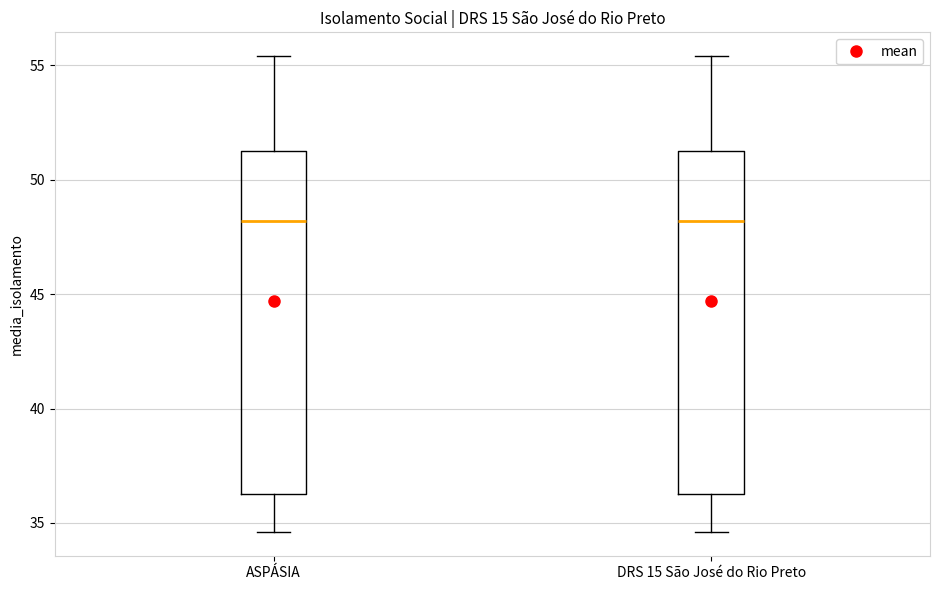

Reading left to right, transcribe this box plot: for each box, give where its median line is, the range the box spans, and where its two whiskers end, as read against the y-axis. The values are not printed on the chart, so give them approximately, as read against the axis.

ASPÁSIA: median 48.0, box 36.5 to 51.5, whiskers 34.5 to 55.5
DRS 15 São José do Rio Preto: median 48.0, box 36.5 to 51.5, whiskers 34.5 to 55.5